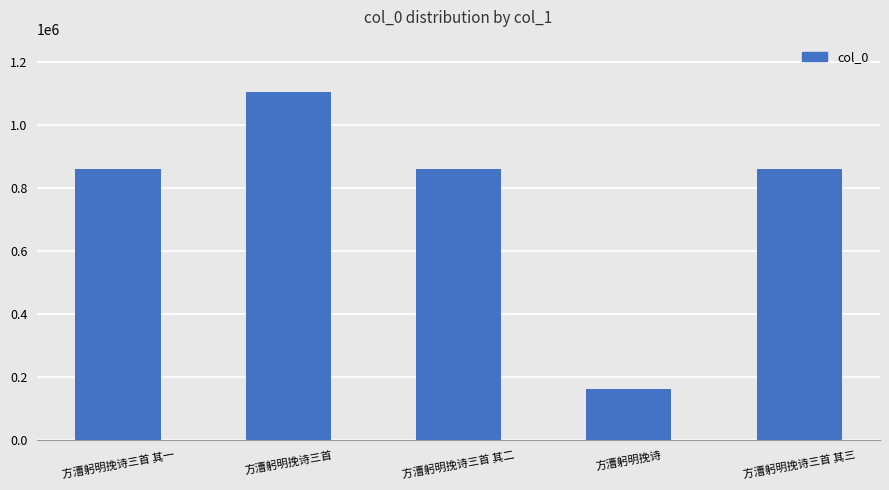

Does the chart contain stacked bars?

No